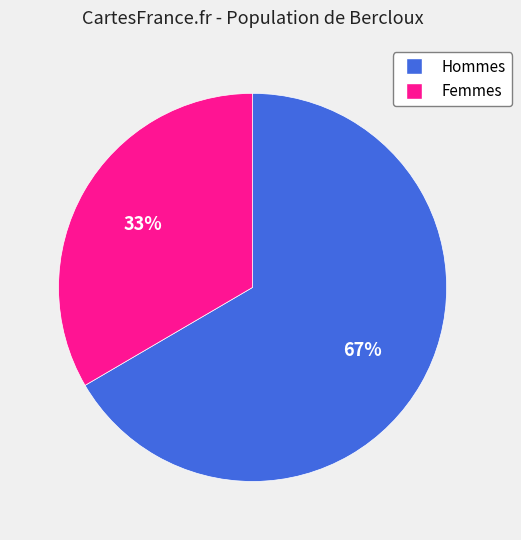

Is there any slice that represents more than half of the pie?

Yes